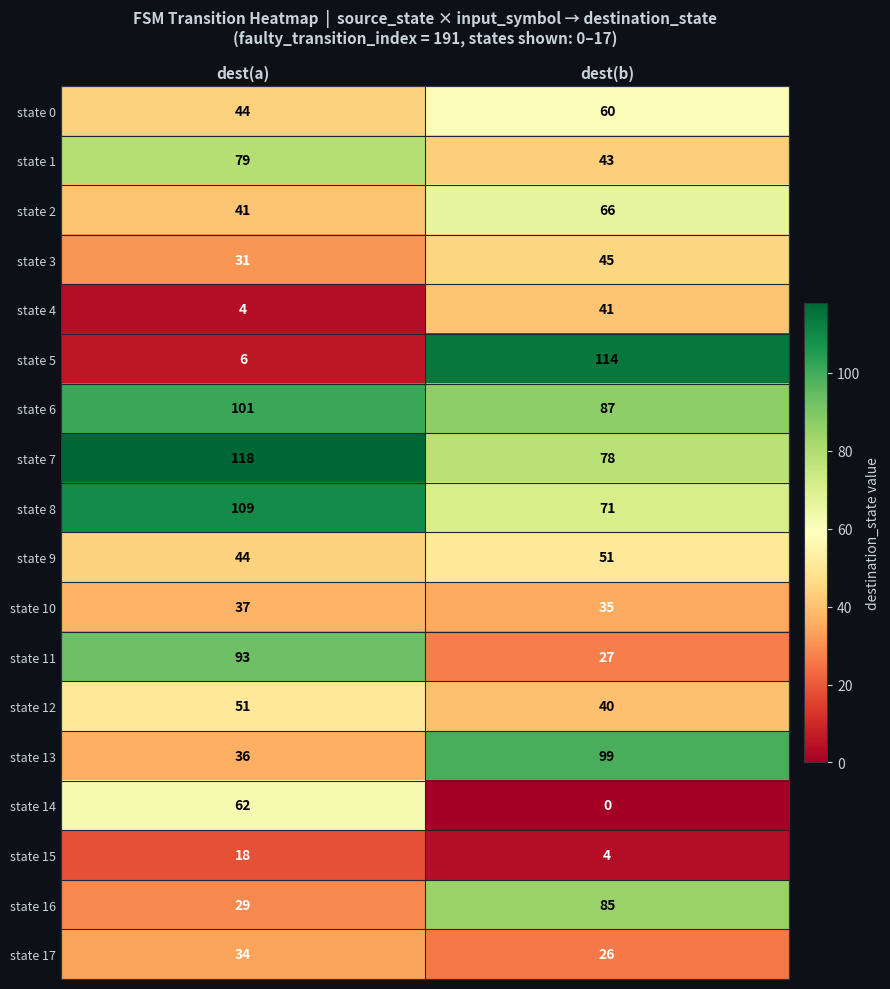

What is the difference between the highest and lowest values at dest(a)?

114